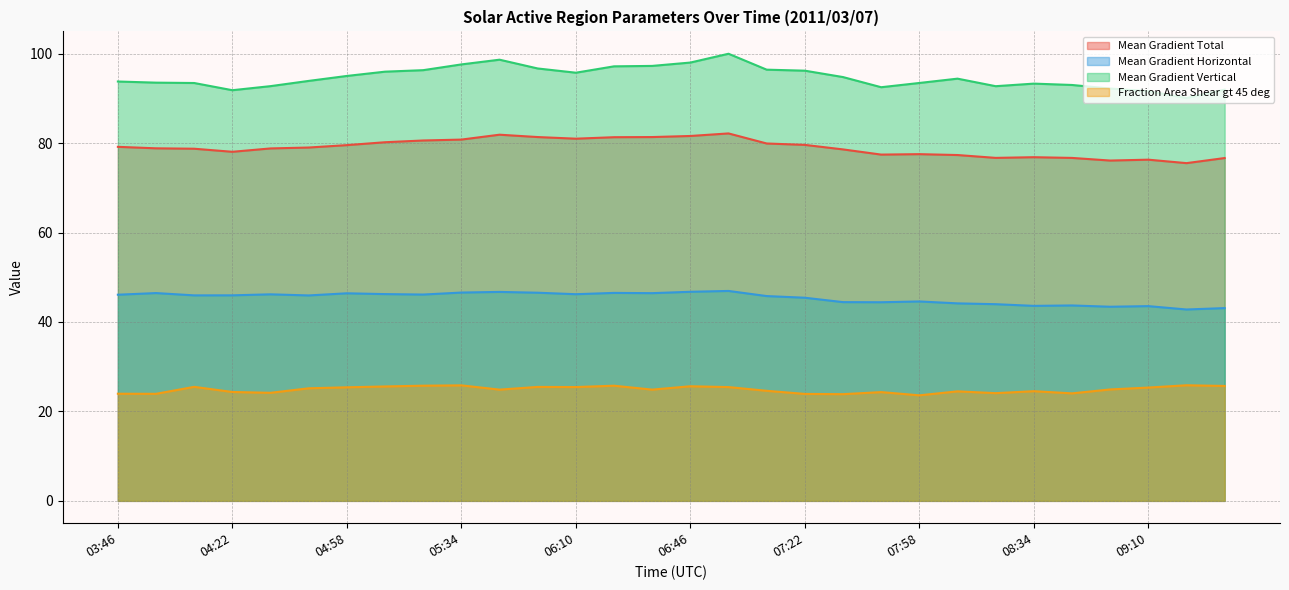

What is the maximum value for Mean Gradient Total?

82.2